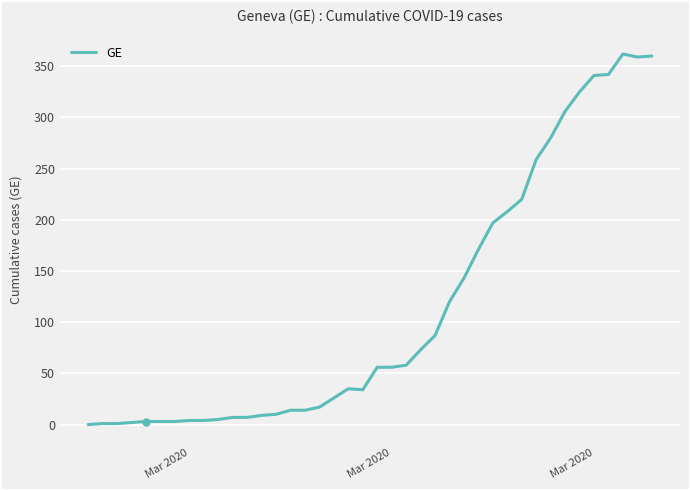

How many values are below 56?

20